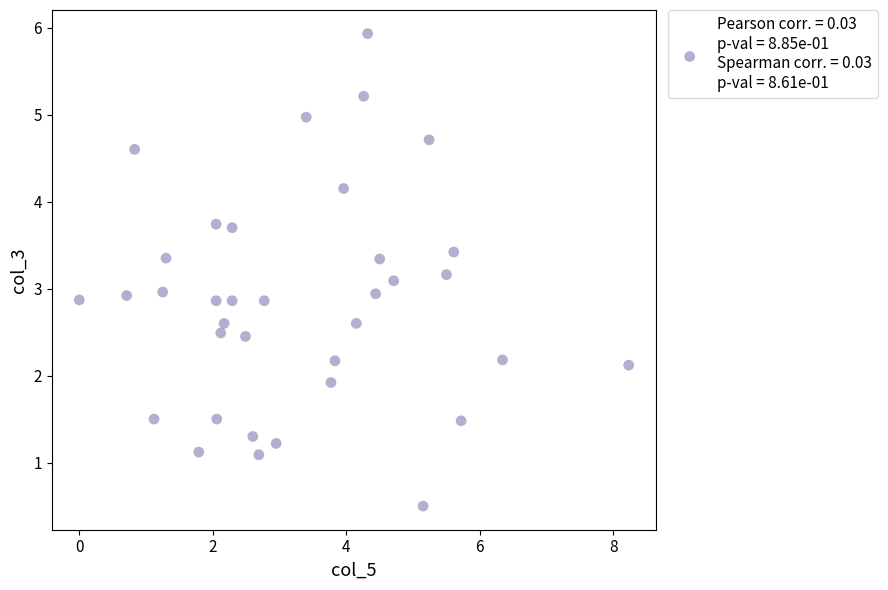

What is the range of X values (max minus min)?

8.2